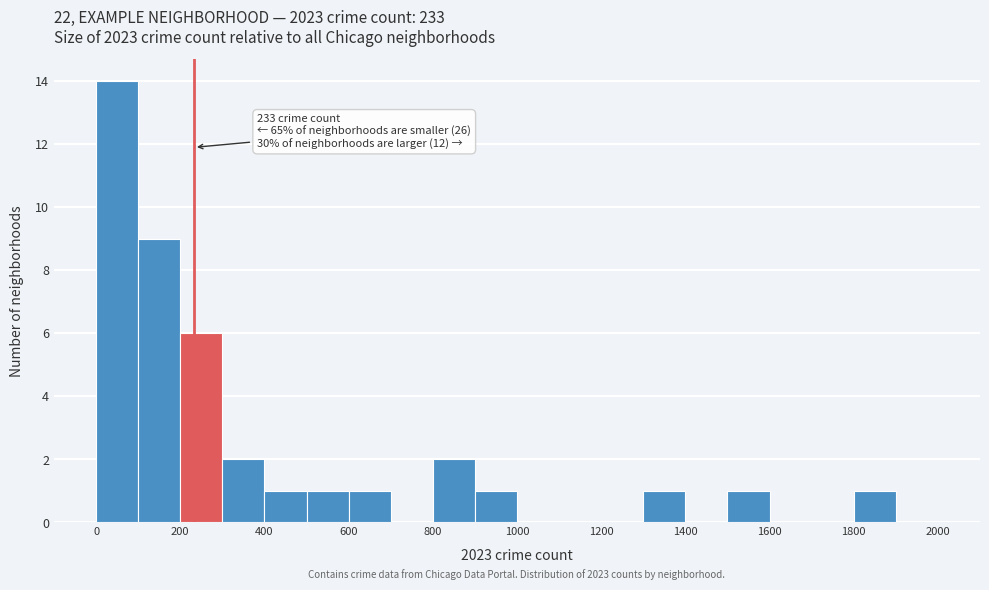

Which range on the x-axis has the tallest bar?

0 to 100